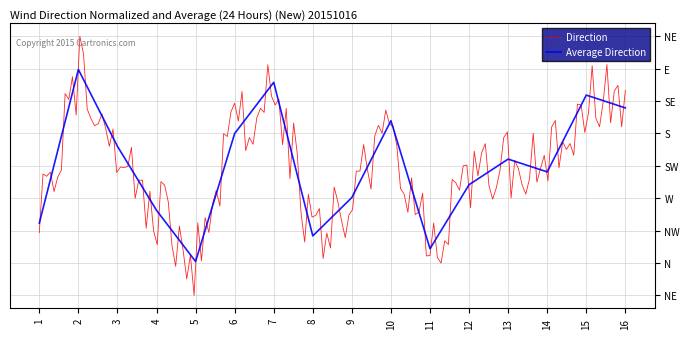

Reading left to right, list all the values displayed in this chart.

1=4	2=16	3=10	4=5	5=1	6=11	7=15	8=3	9=6	10=12	11=2	12=7	13=9	14=8	15=14	16=13